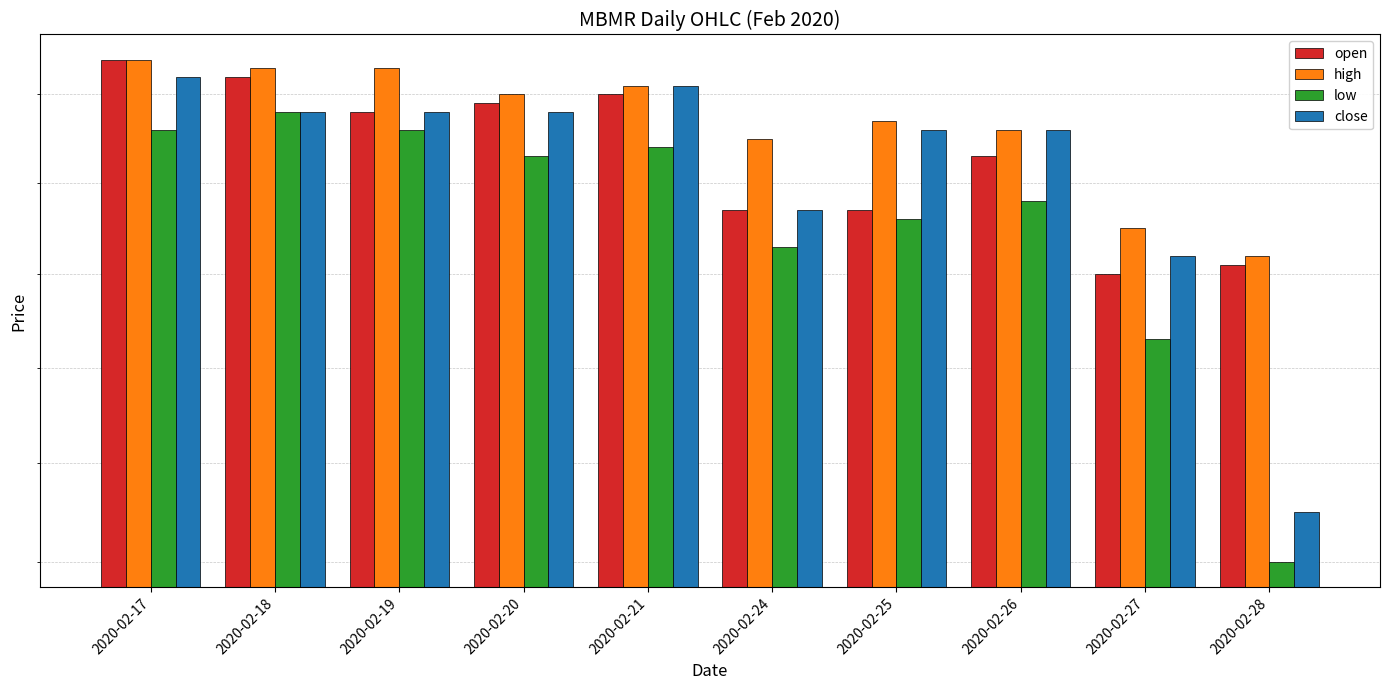

Is the value of open at 2020-02-28 greater than the value of low at 2020-02-17?

No